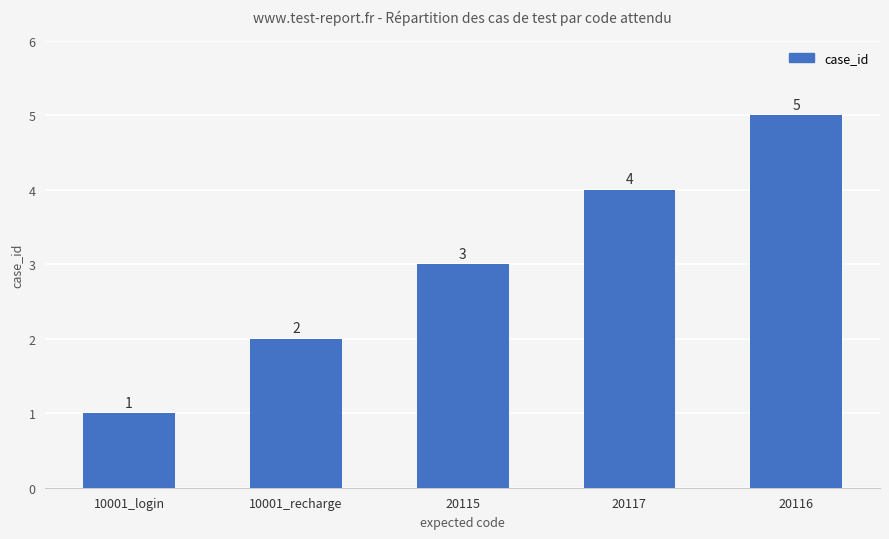

What is the label of the 4th bar from the right?

10001_recharge